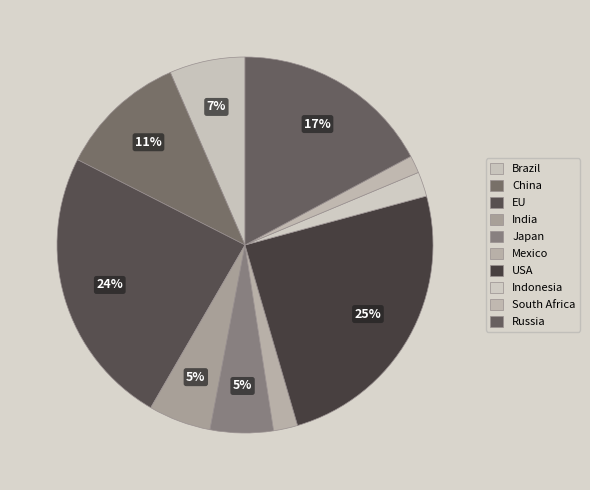

Does any single category account for the majority?

No